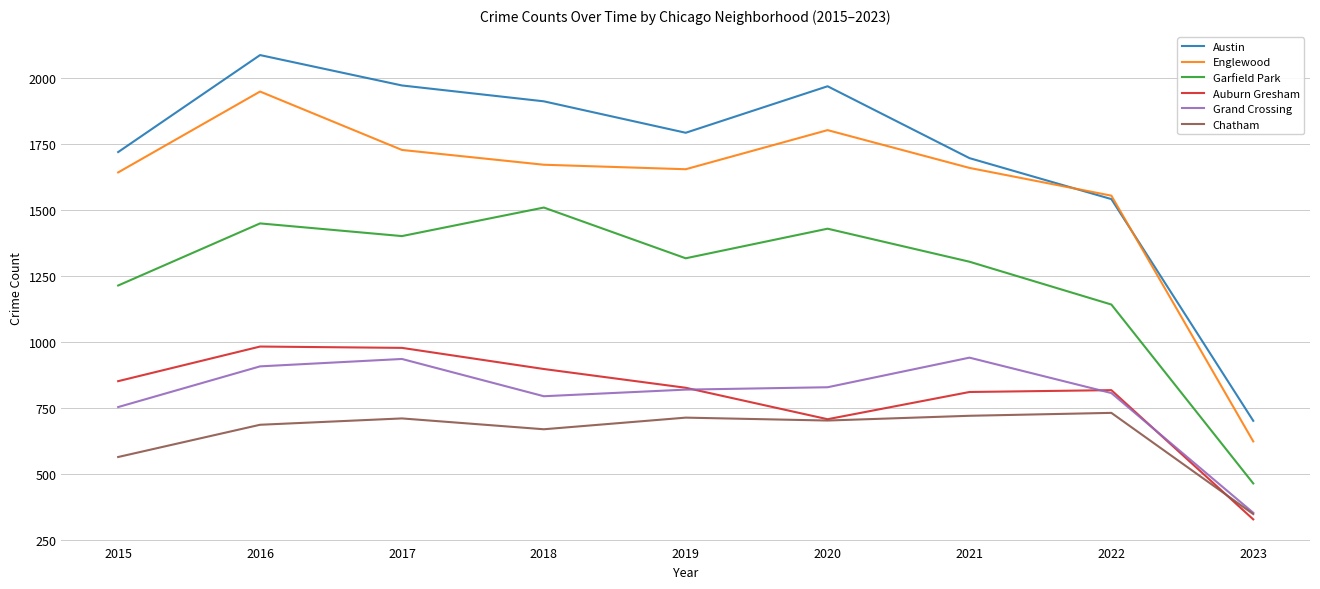

Which category has the lowest value in the Chatham series?

2023